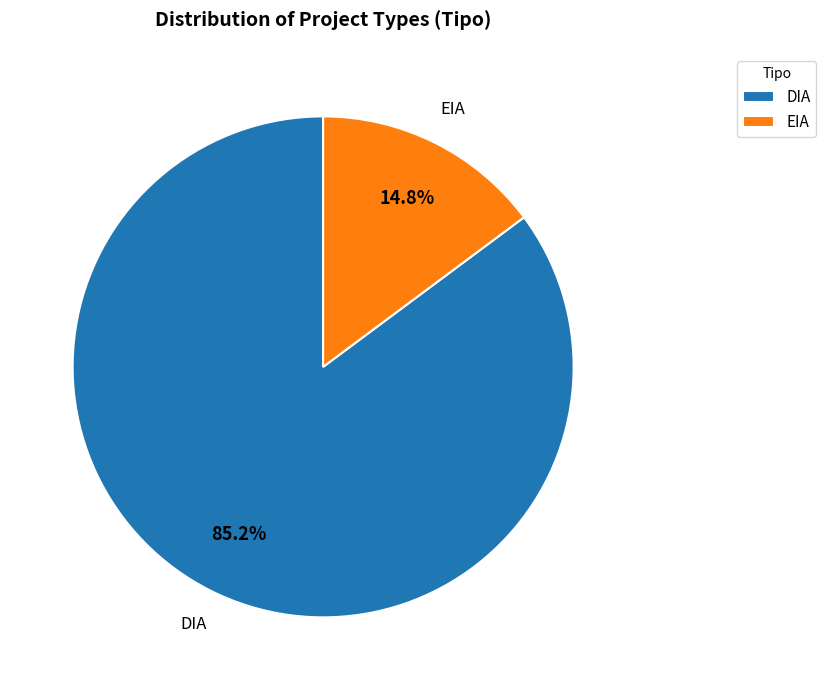

To the nearest percent, what is the difference between the DIA and EIA slice percentages?

70%